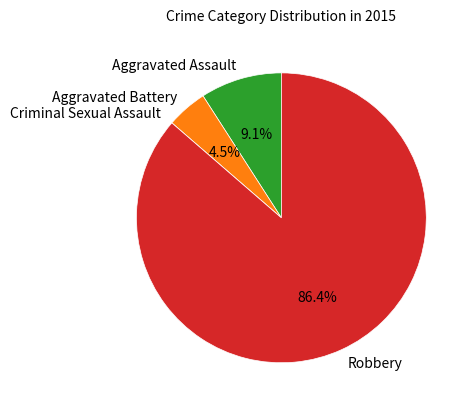

Do Robbery and Aggravated Battery together represent more than half of the pie?

Yes